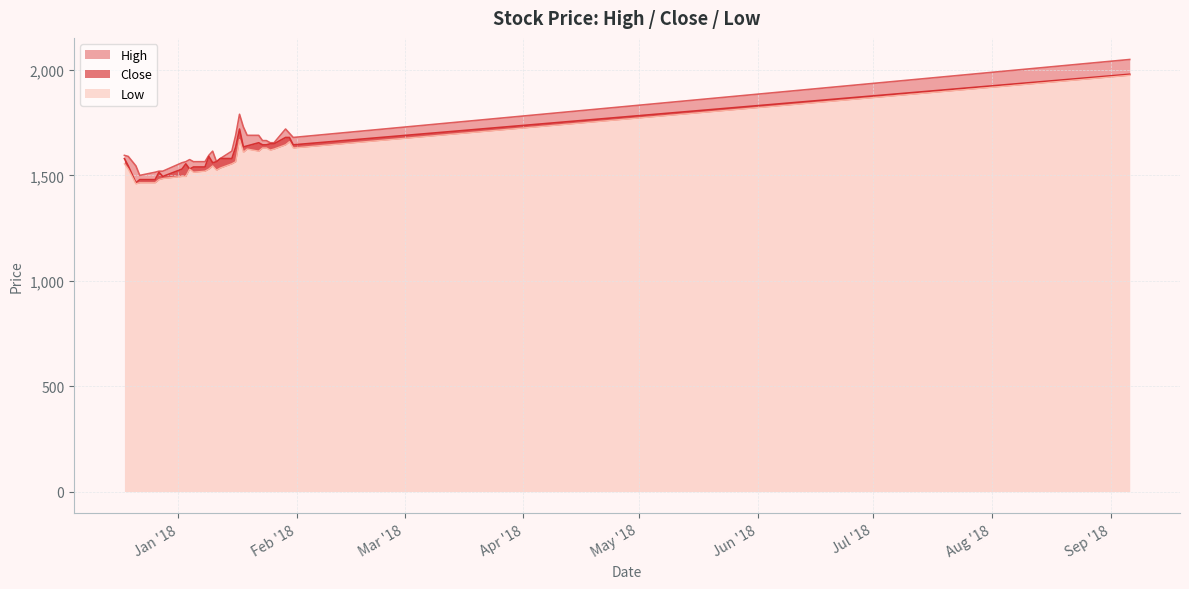

True or false: Close and High cross at least once.

False